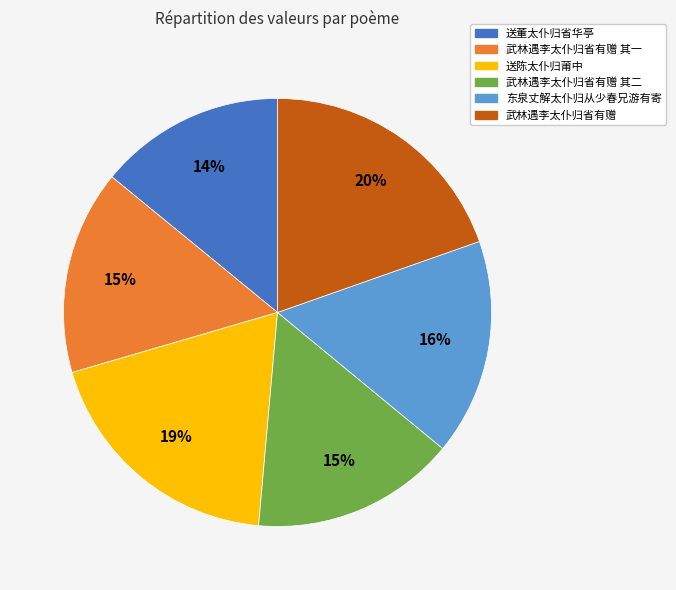

To the nearest percent, what percentage of the pie is 武林遇李太仆归省有赠 其二?

15%